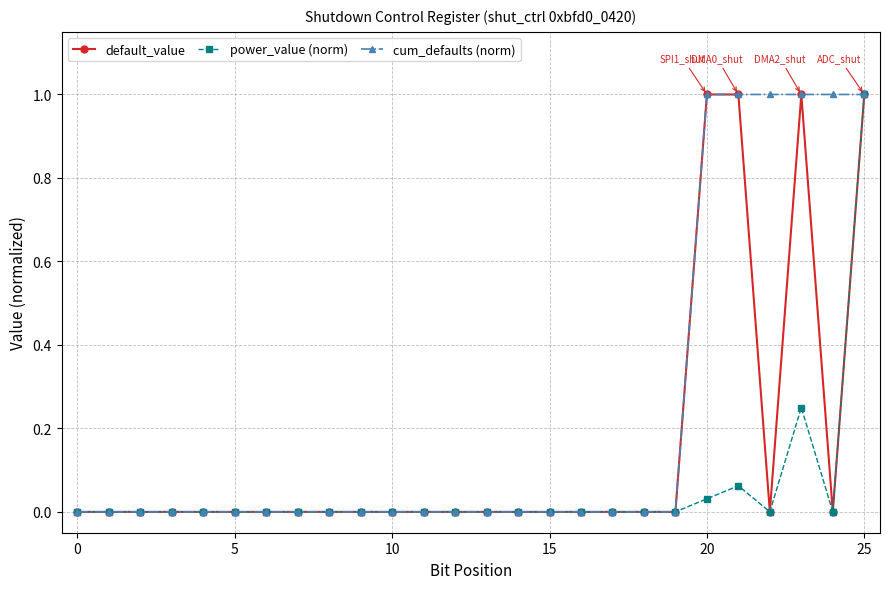

List the series in order of their overall mean, highest first.

cum_defaults (norm), default_value, power_value (norm)